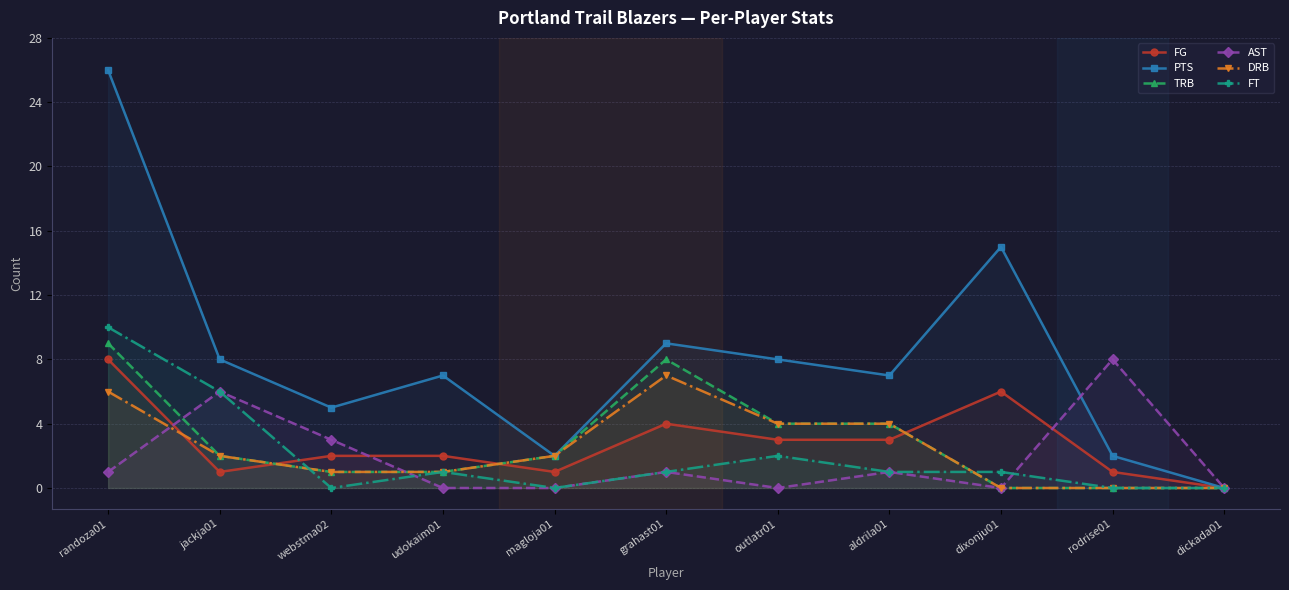

Rank the series at magloja01 from lowest to highest value.

AST, FT, FG, PTS, TRB, DRB